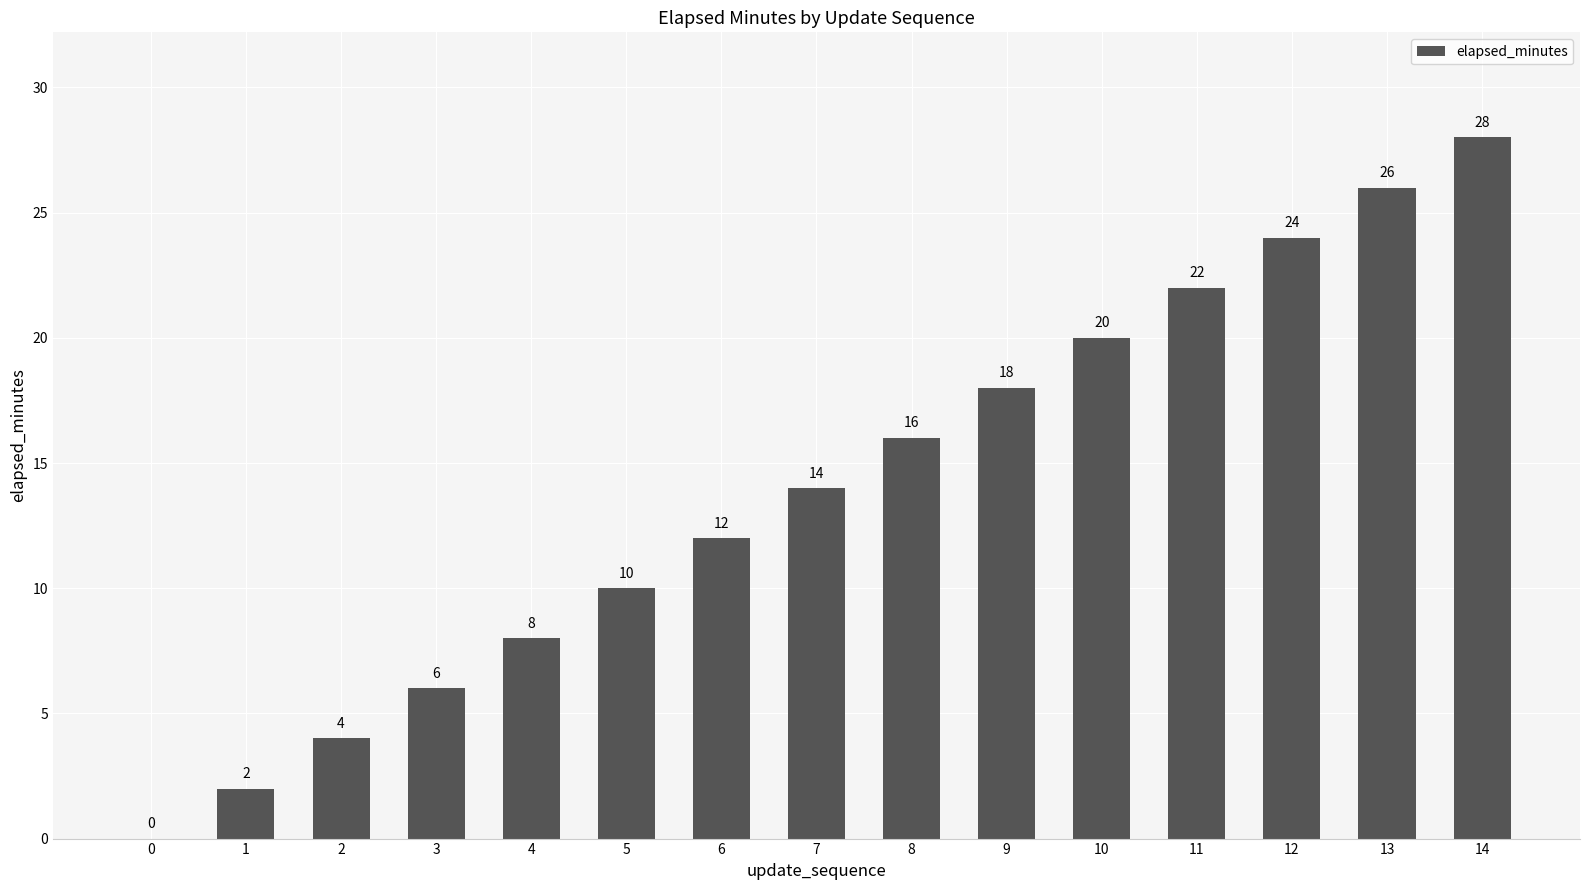

The chart shows a value of 14 at 7. True or false?

True